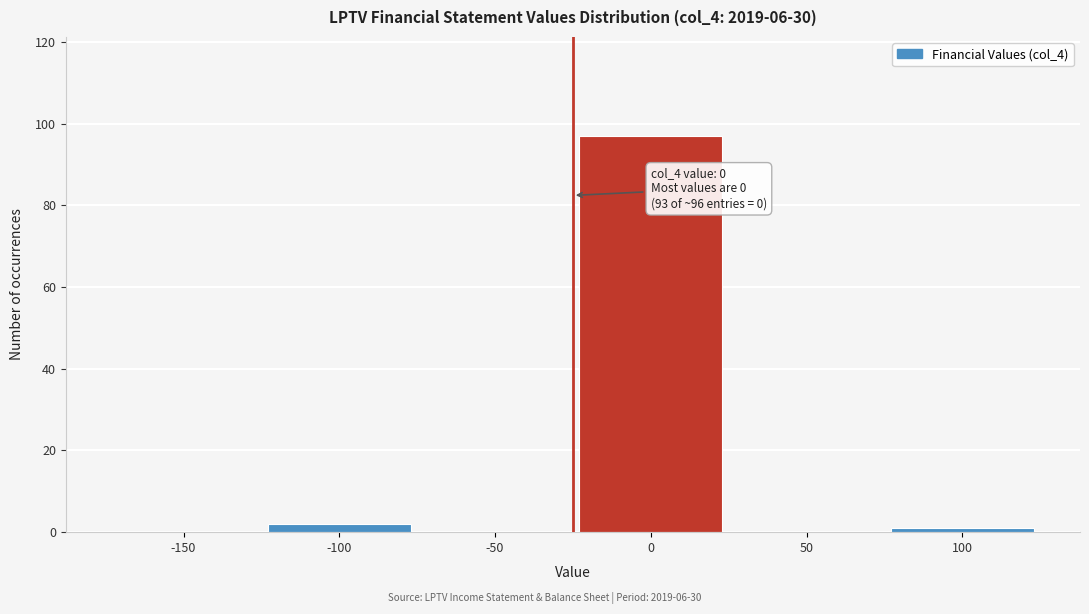

Reading right to left, extract all data points from this chart.

100=1	50=0	0=97	-50=0	-100=2	-150=0